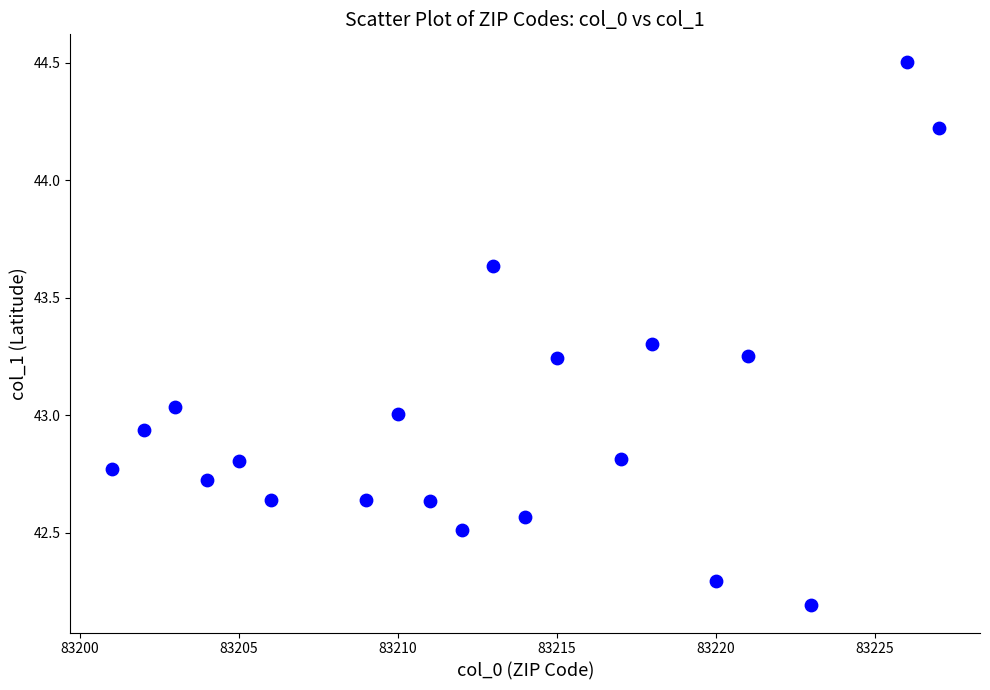

What is the range of X values (max minus min)?

26.0